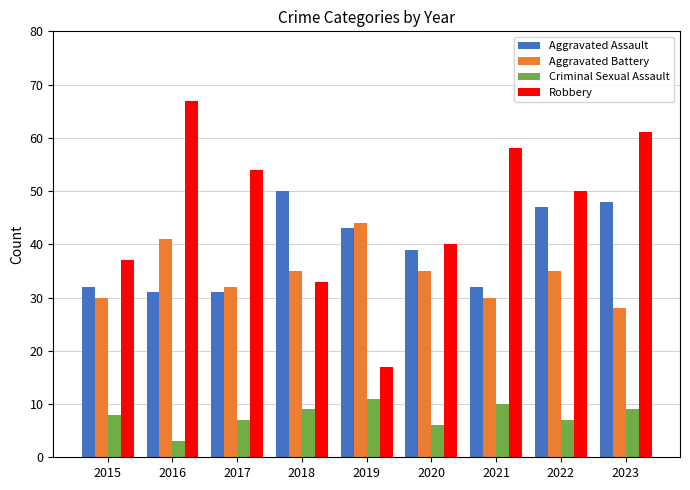

Reading left to right, extract all data points from this chart.

Aggravated Assault: 2015=32	2016=31	2017=31	2018=50	2019=43	2020=39	2021=32	2022=47	2023=48
Aggravated Battery: 2015=30	2016=41	2017=32	2018=35	2019=44	2020=35	2021=30	2022=35	2023=28
Criminal Sexual Assault: 2015=8	2016=3	2017=7	2018=9	2019=11	2020=6	2021=10	2022=7	2023=9
Robbery: 2015=37	2016=67	2017=54	2018=33	2019=17	2020=40	2021=58	2022=50	2023=61